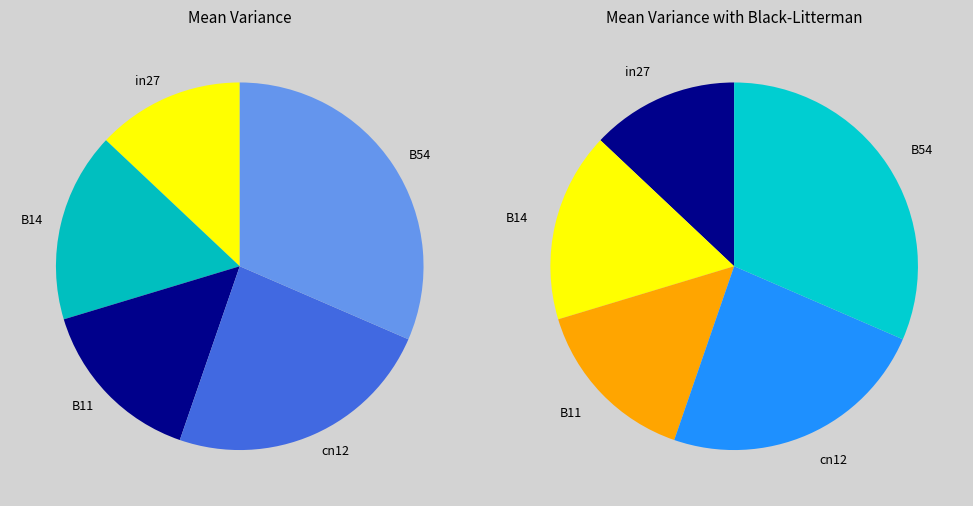

Rank the categories by value from highest to lowest.

B54, cn12, B14, B11, in27